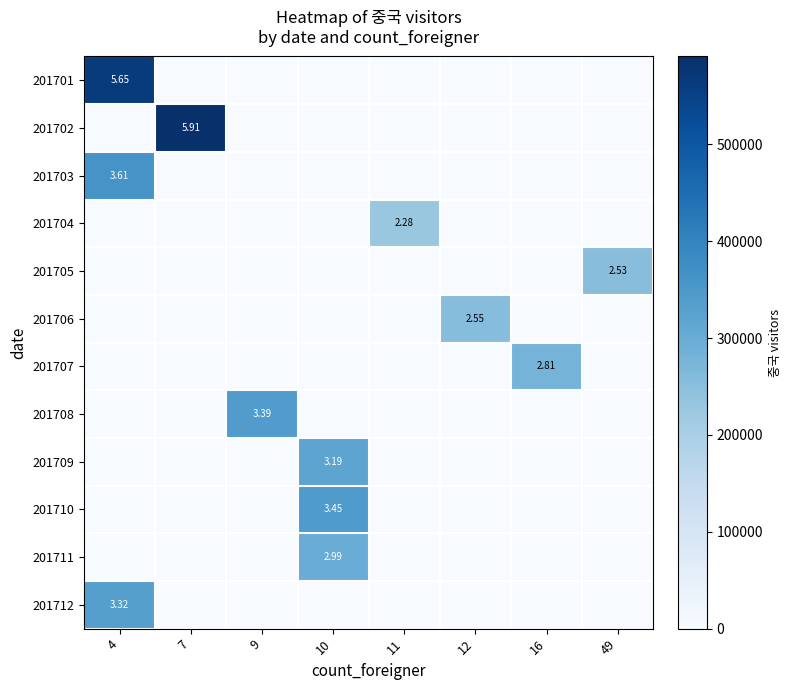

The 201712 series shows -151249 at 7. True or false?

False